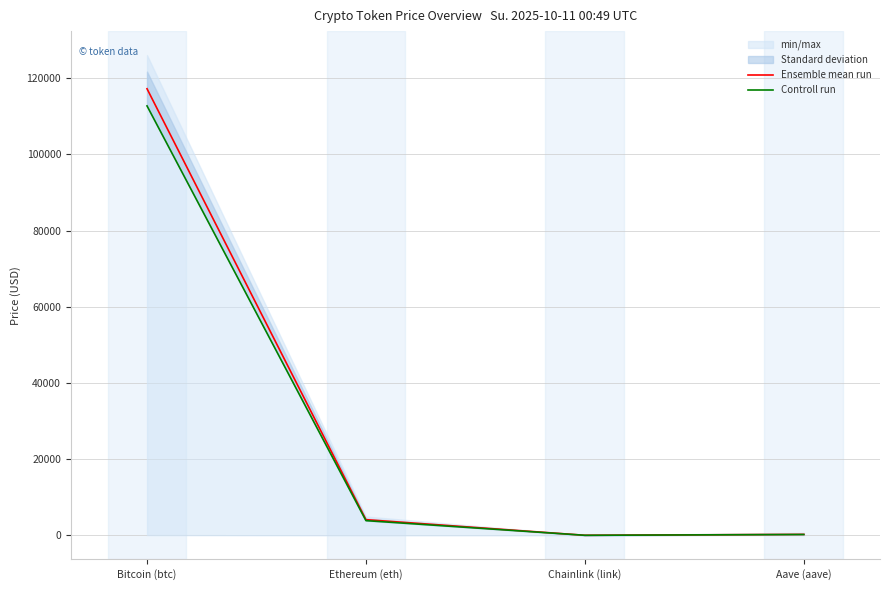

True or false: Controll run and Ensemble mean run intersect in this chart.

False